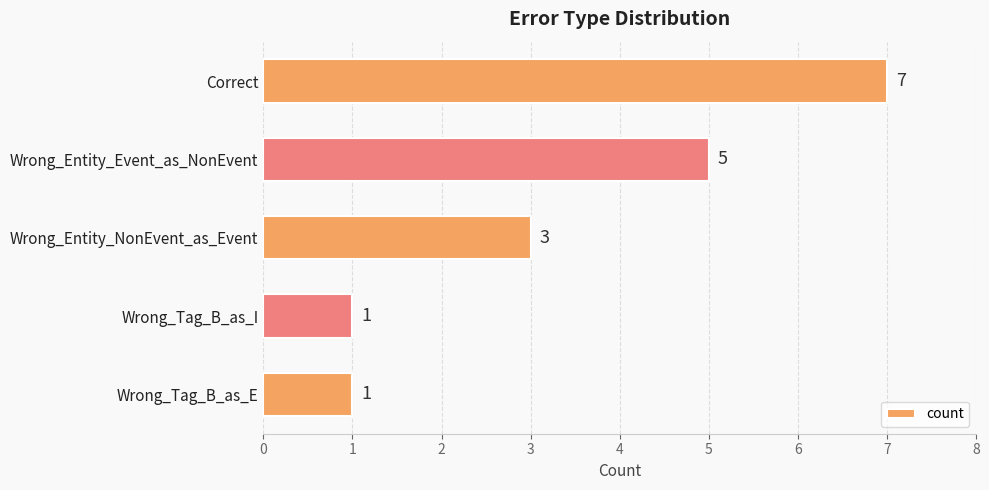

What is the smallest value displayed?

1